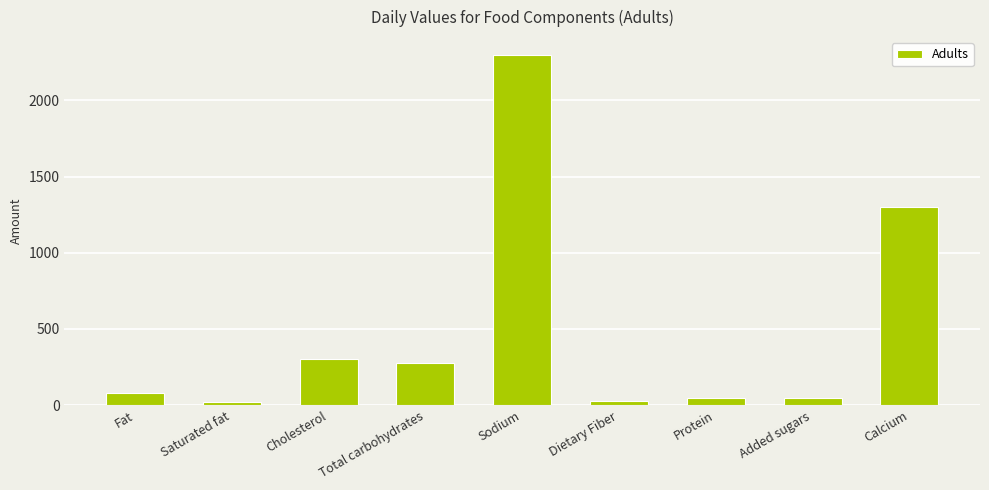

What is the minimum value shown in the chart?

20